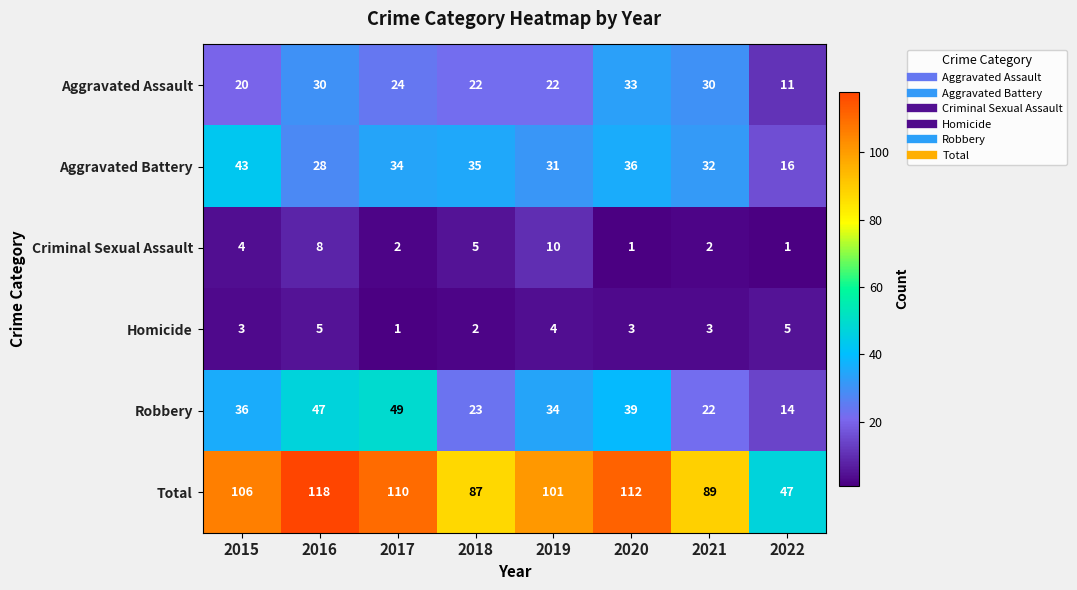

Which series has the largest total across all categories?

Total